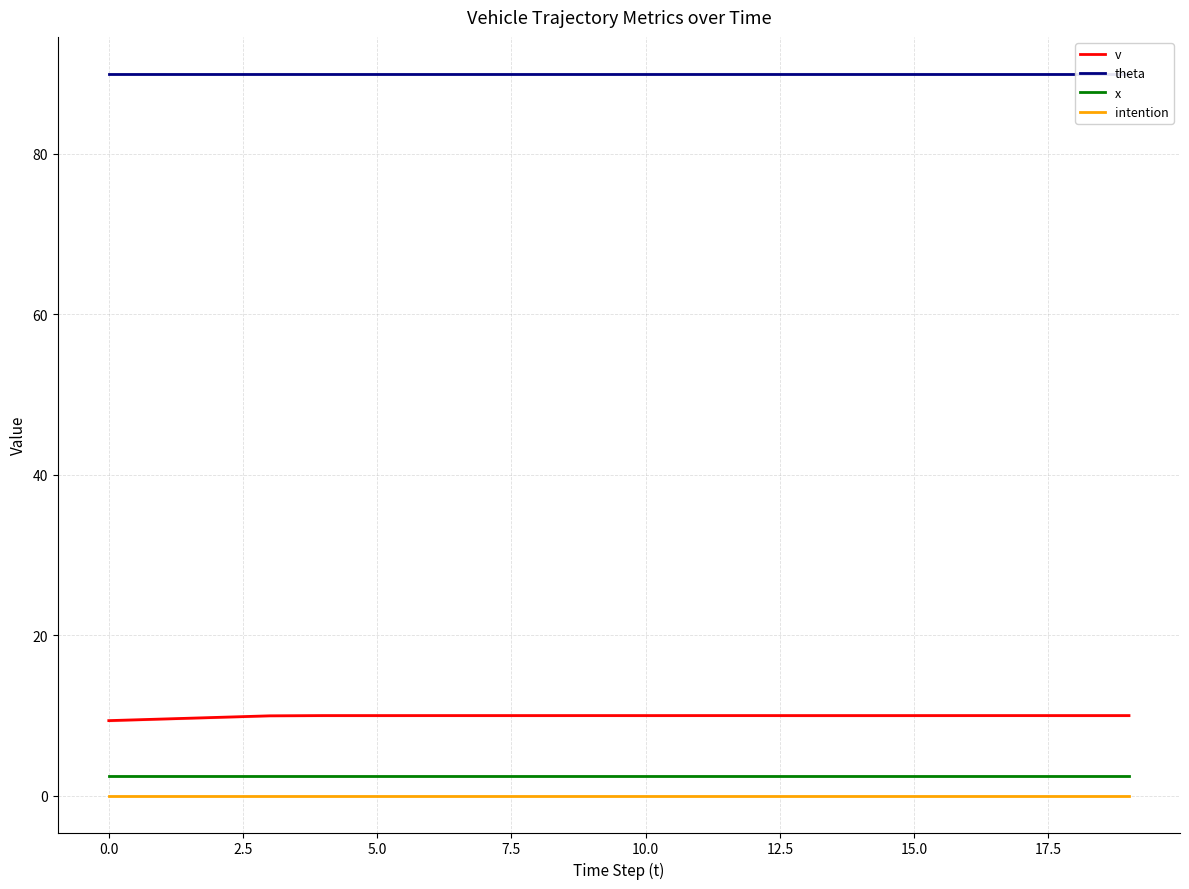

Is this an area chart (filled region under the line)?

No